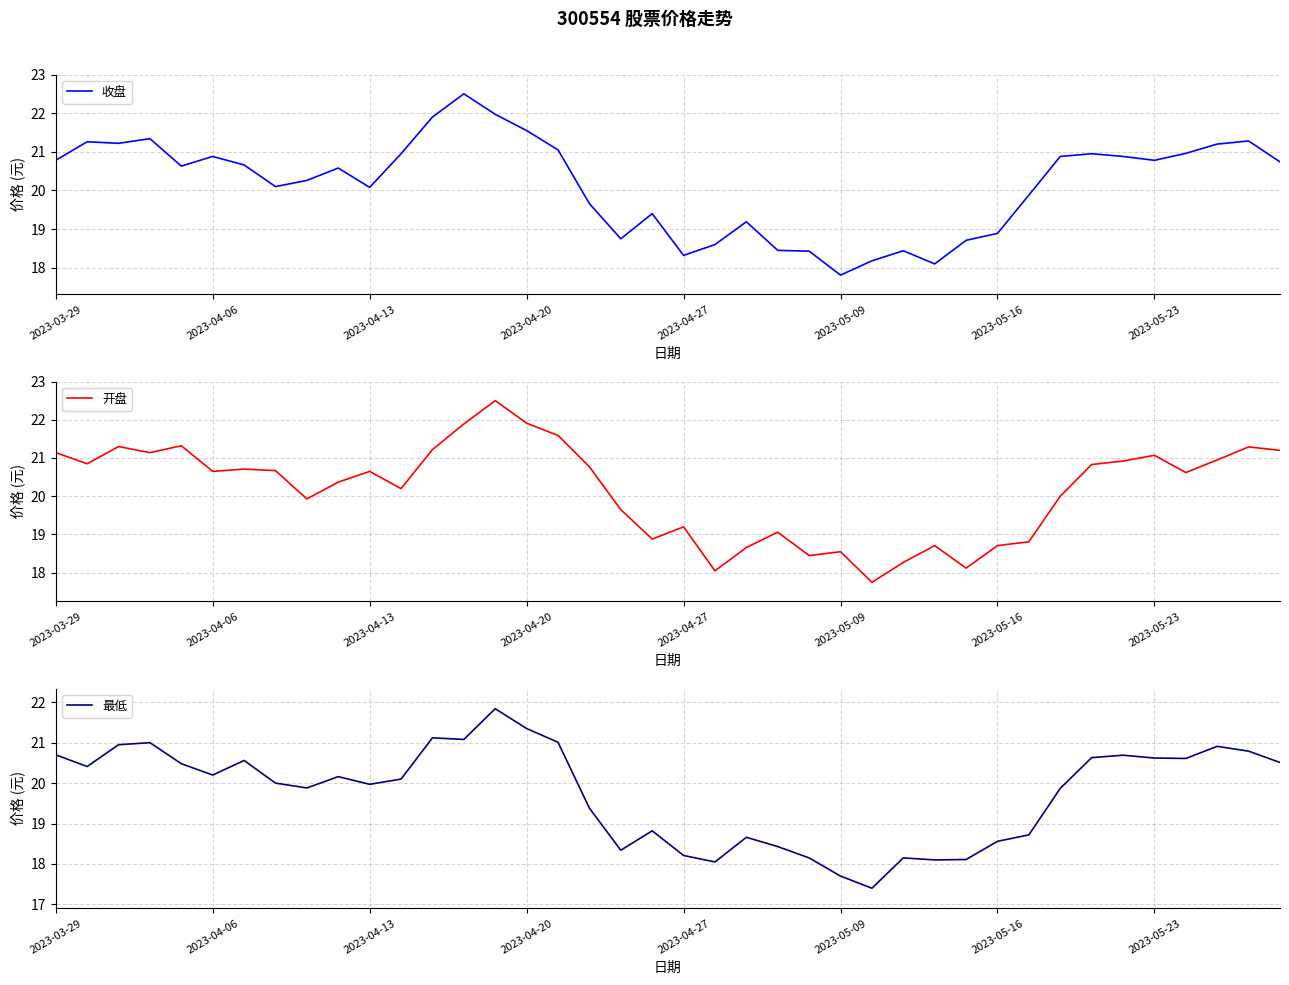

True or false: 收盘 has a value of 18.9 at 2023-05-16.

True